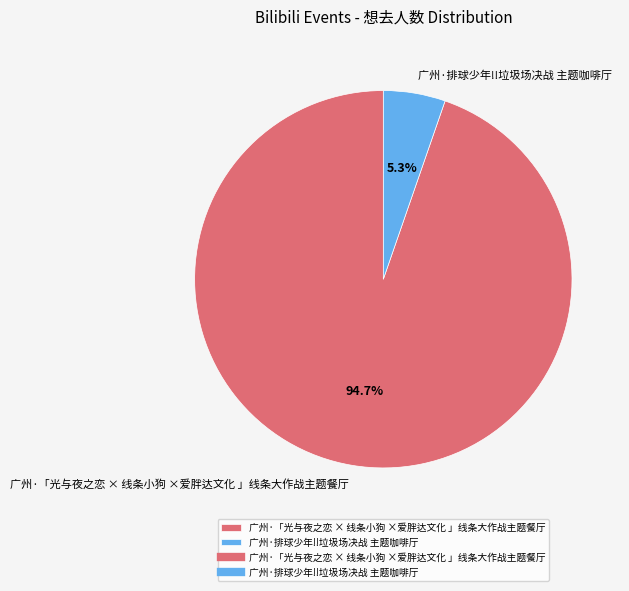

Is it true that 广州·「光与夜之恋 × 线条小狗 ×爱胖达文化 」线条大作战主题餐厅 is 95% of the pie?

True